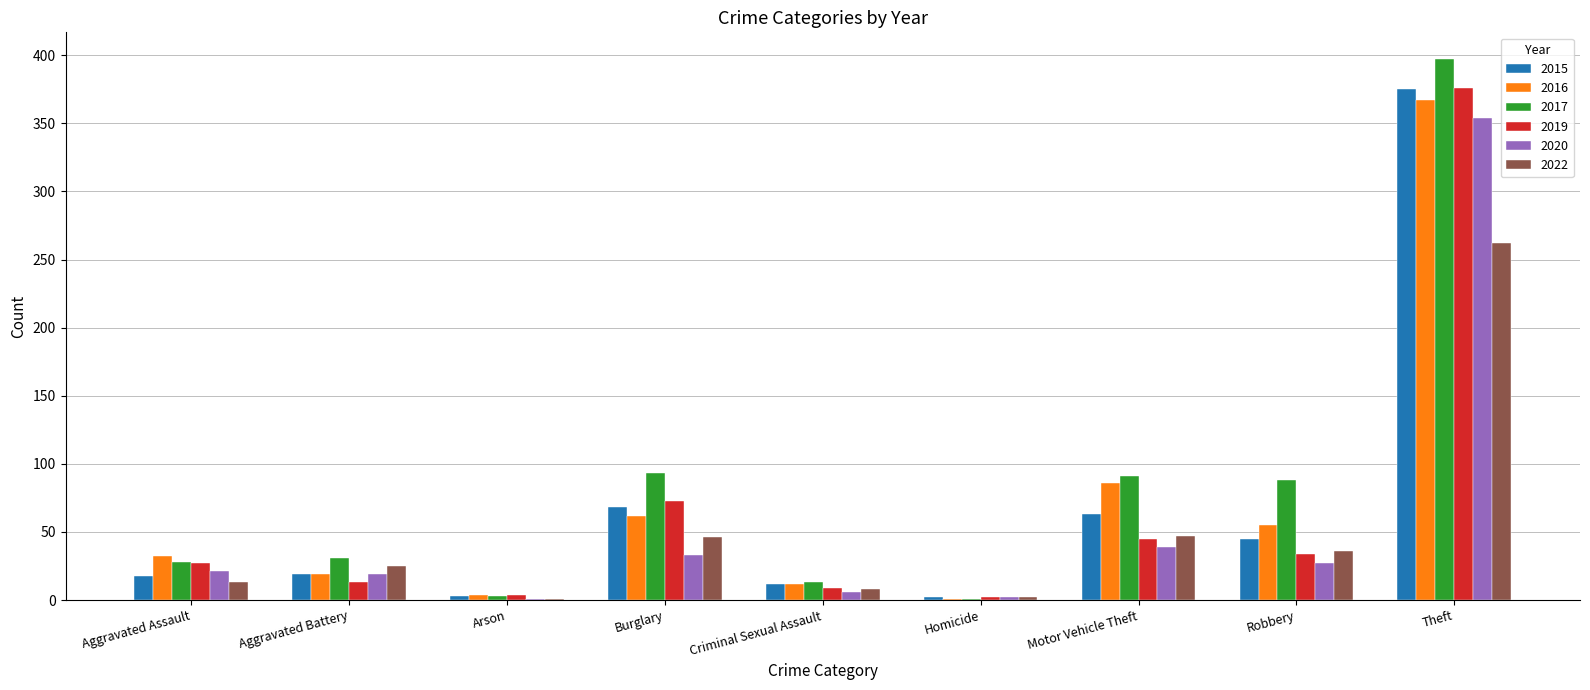

Are the bars horizontal?

No